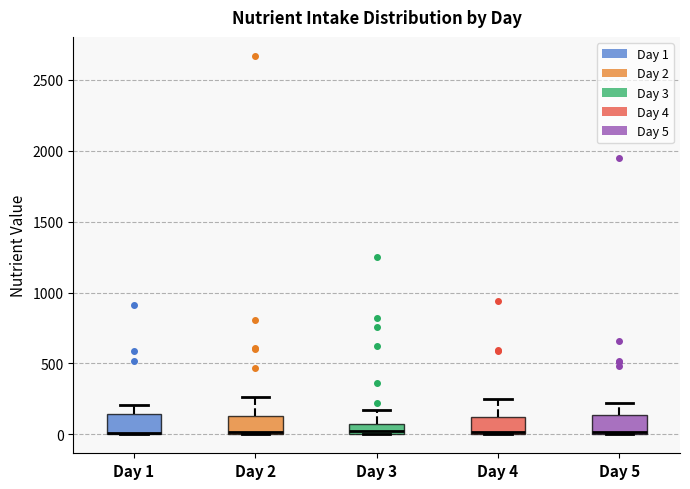

Where is the lower edge of the box for Day 5 on the y-axis? The values are not printed on the chart, so give them approximately, as read against the axis.

0